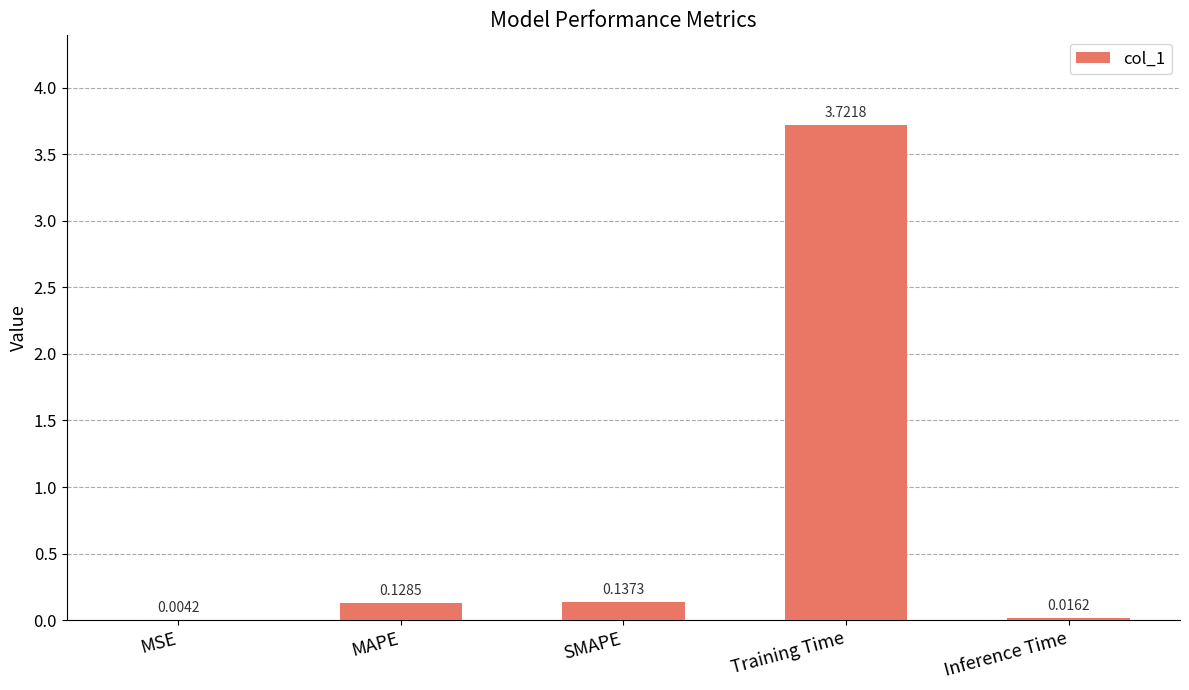

Does the chart contain stacked bars?

No